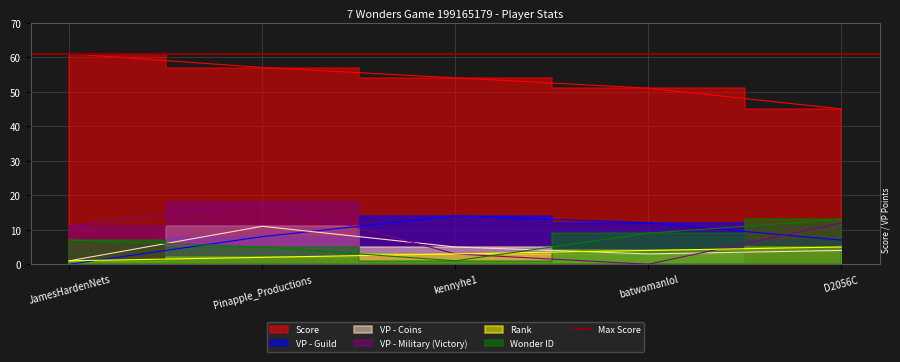

What position from the left is D2056C?

5